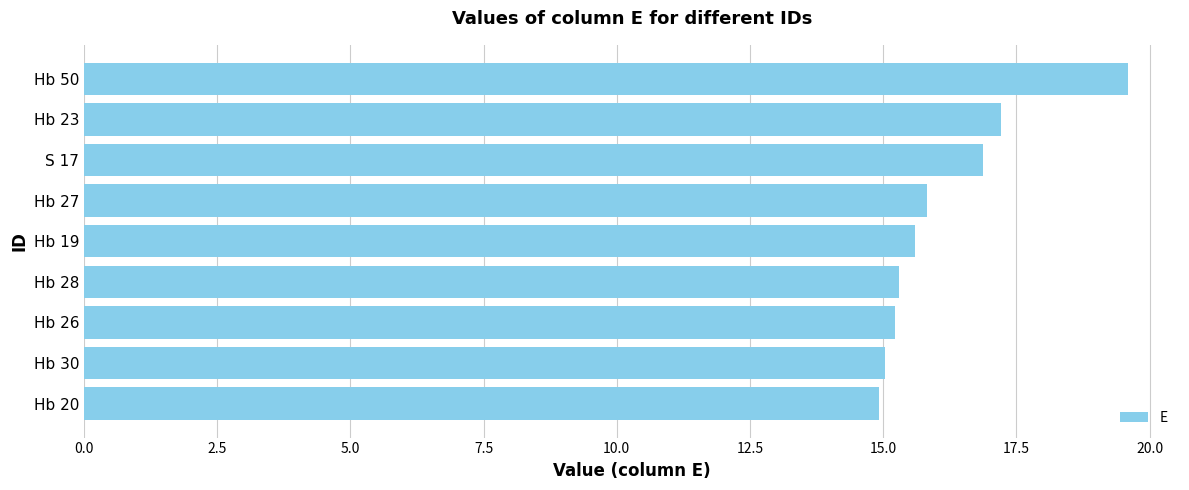

Are the bars grouped side by side (vs. stacked)?

No